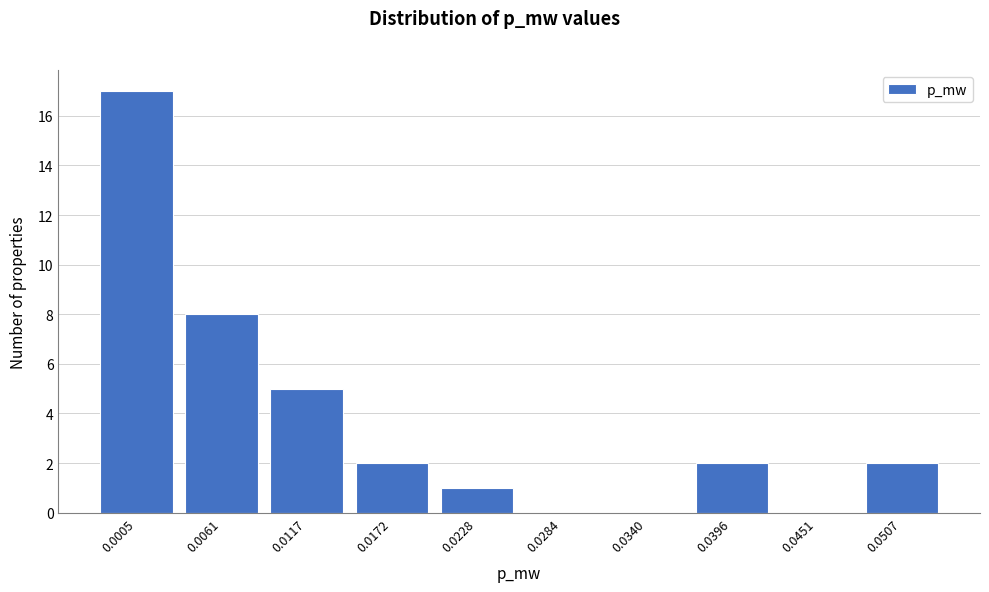

Reading right to left, transcribe all the data shown in this chart.

0.0507=2	0.0451=0	0.0396=2	0.0340=0	0.0284=0	0.0228=1	0.0172=2	0.0117=5	0.0061=8	0.0005=17